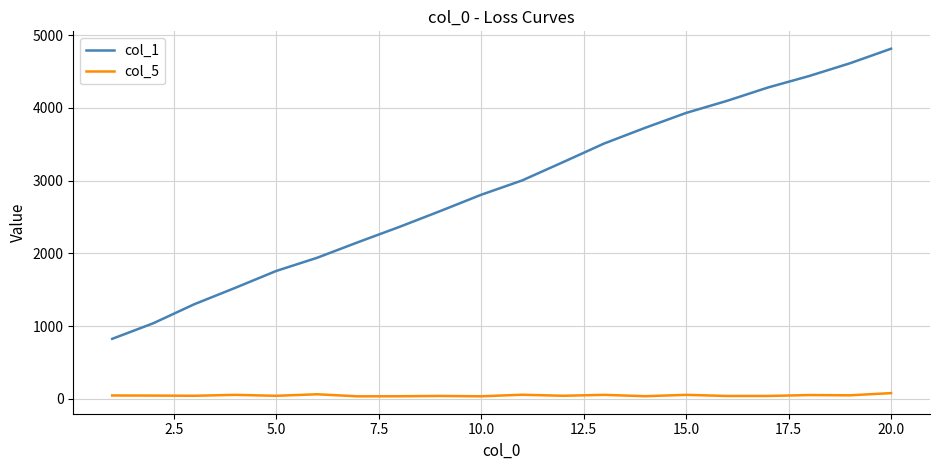

Rank the series by their average value, from lowest to highest.

col_5, col_1